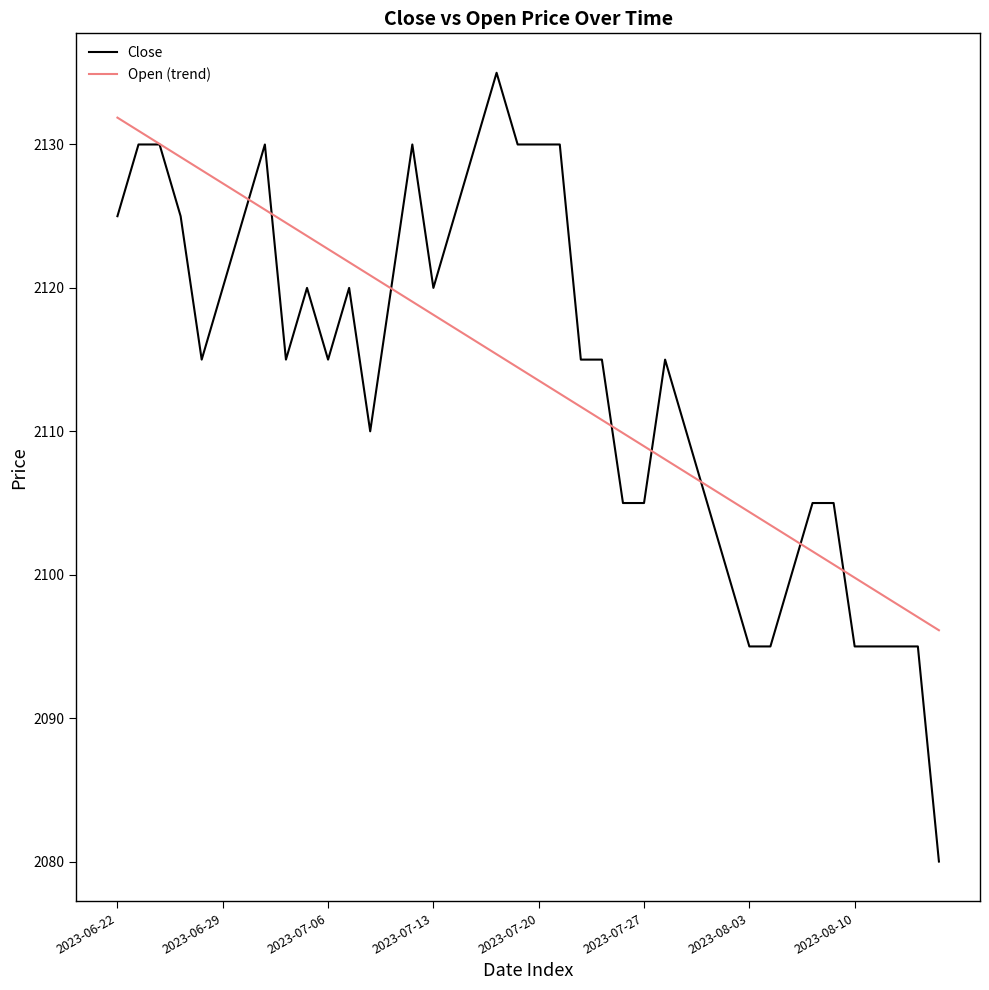

What is the smallest value displayed?

2080.0